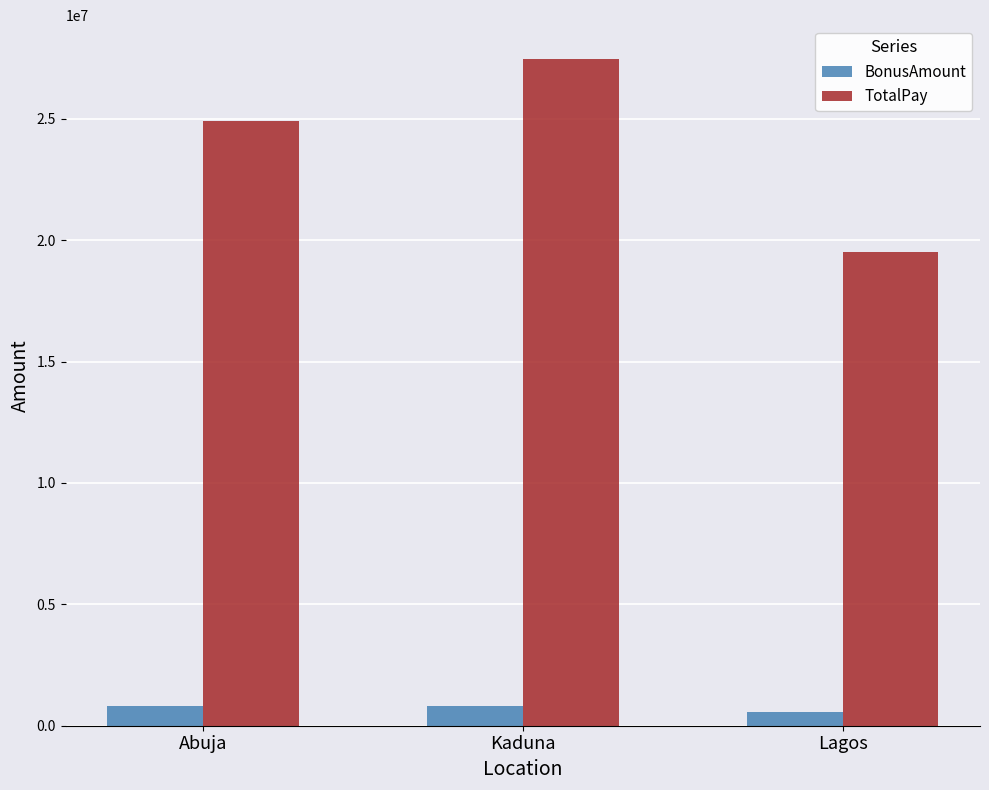

What is the value of the BonusAmount bar at the 2nd from the left?

825911.8